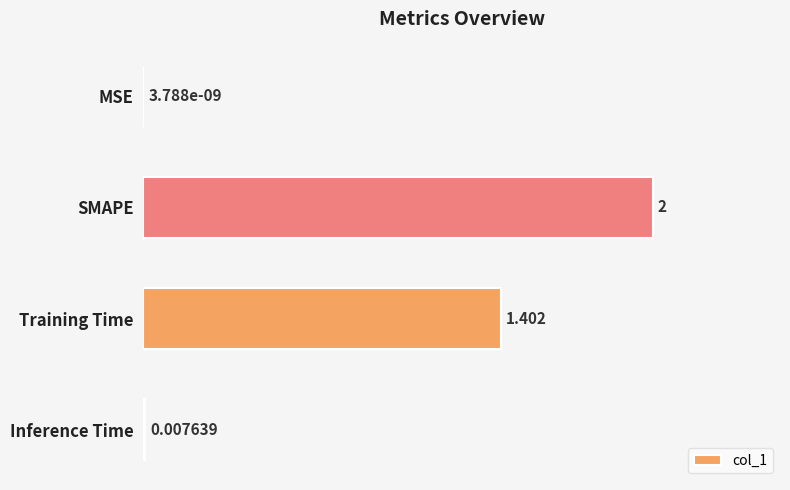

Between SMAPE and MSE, which is larger?

SMAPE